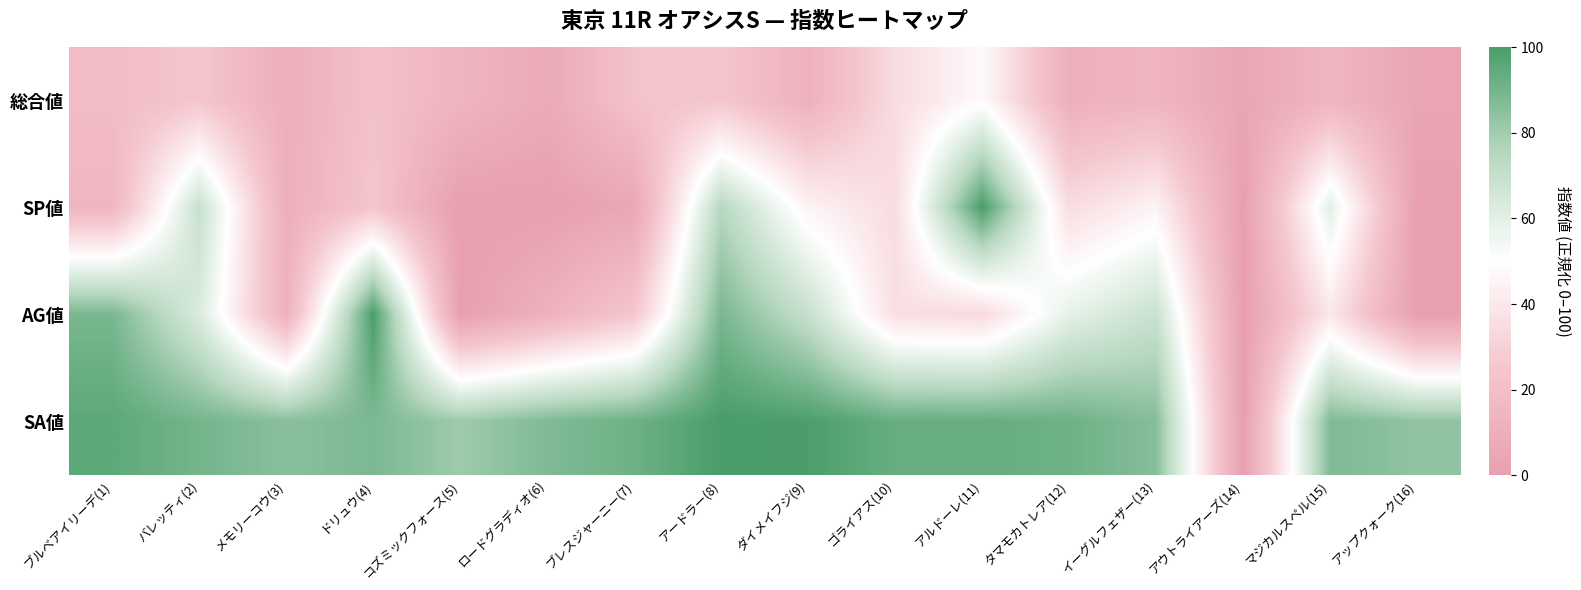

List the series in order of their peak value, lowest first.

総合値, SP値, AG値, SA値